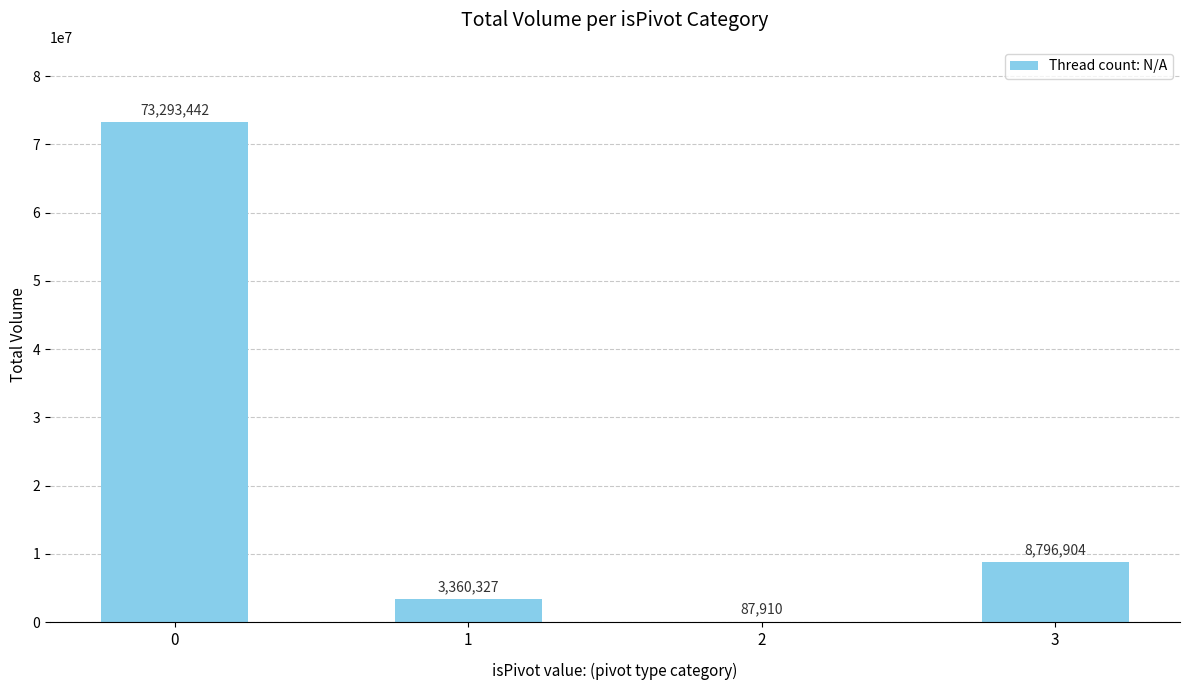

Count the number of categories in the chart.

4